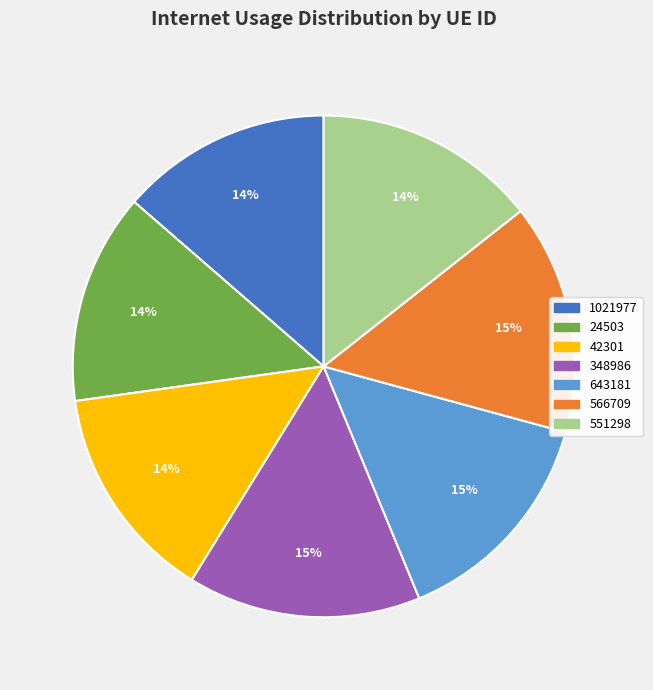

What percentage is the 566709 slice, to the nearest percent?

15%